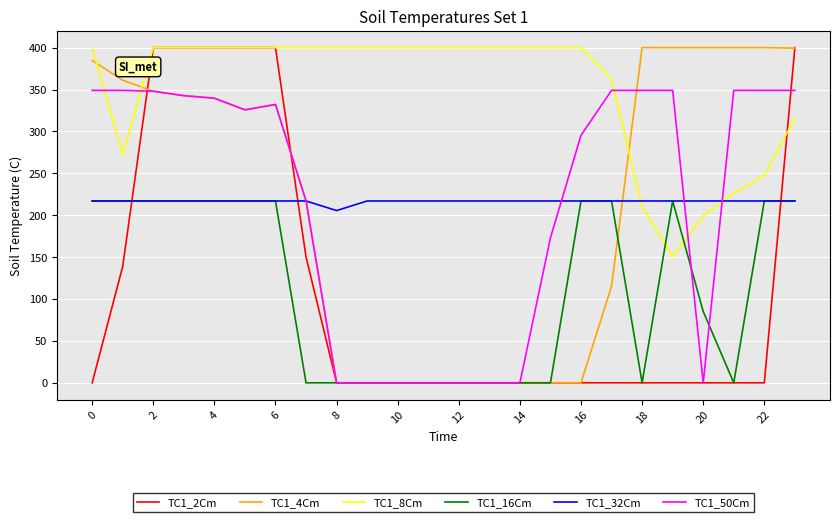

What is the average value of the TC1_50Cm series?

215.2